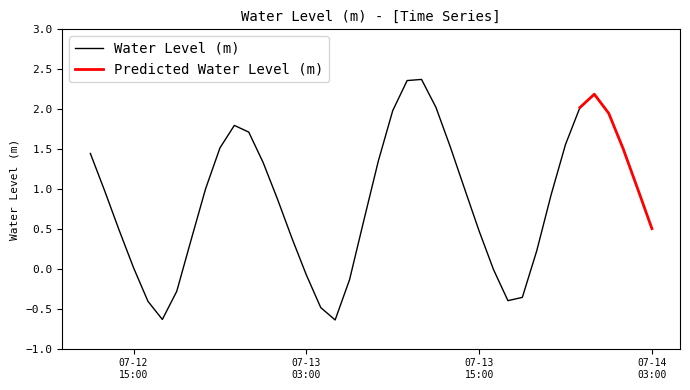

How many interior local valleys (lower than both neighbors) does the data have?

3